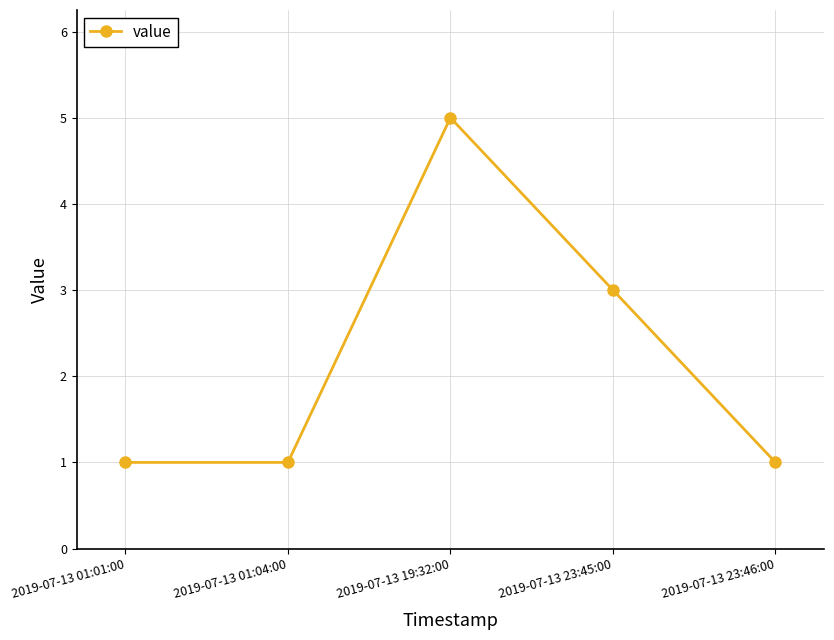

Is it true that the value at 2019-07-13 01:04:00 is 1?

True